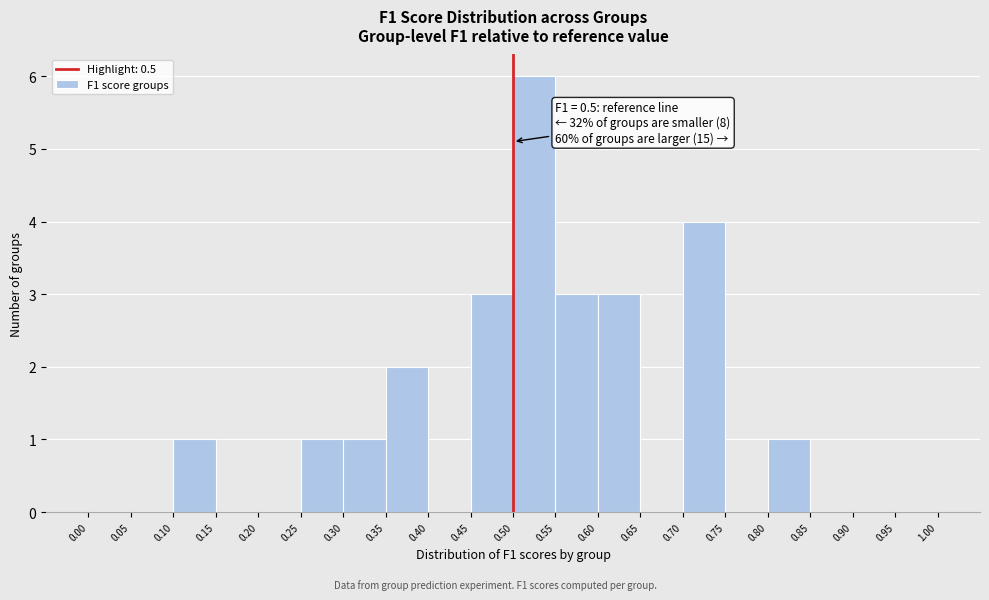

Over which range of the x-axis is the bar tallest?

0.50 to 0.55